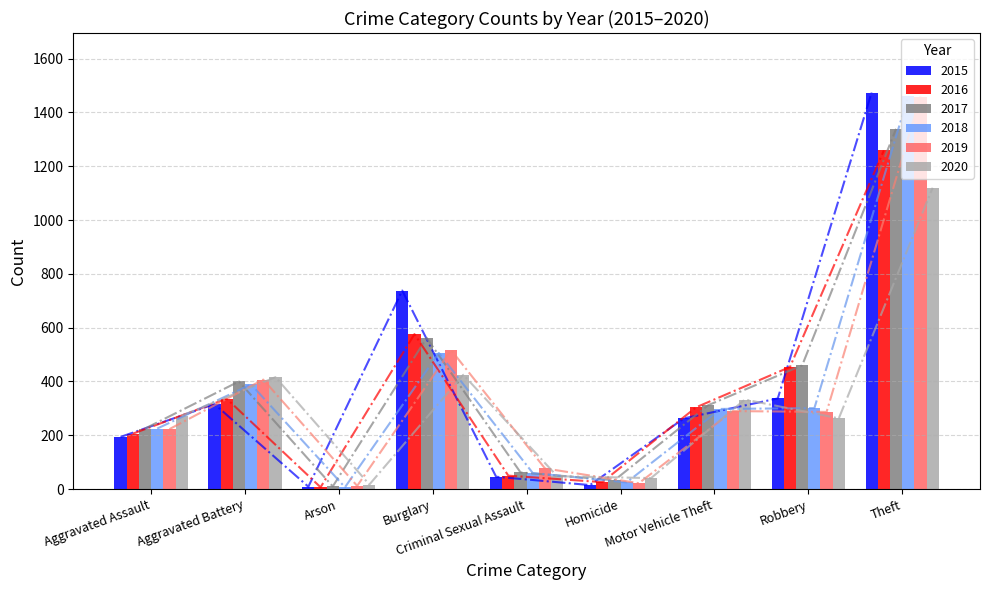

At how many categories does at least one series exceed 1367?

1